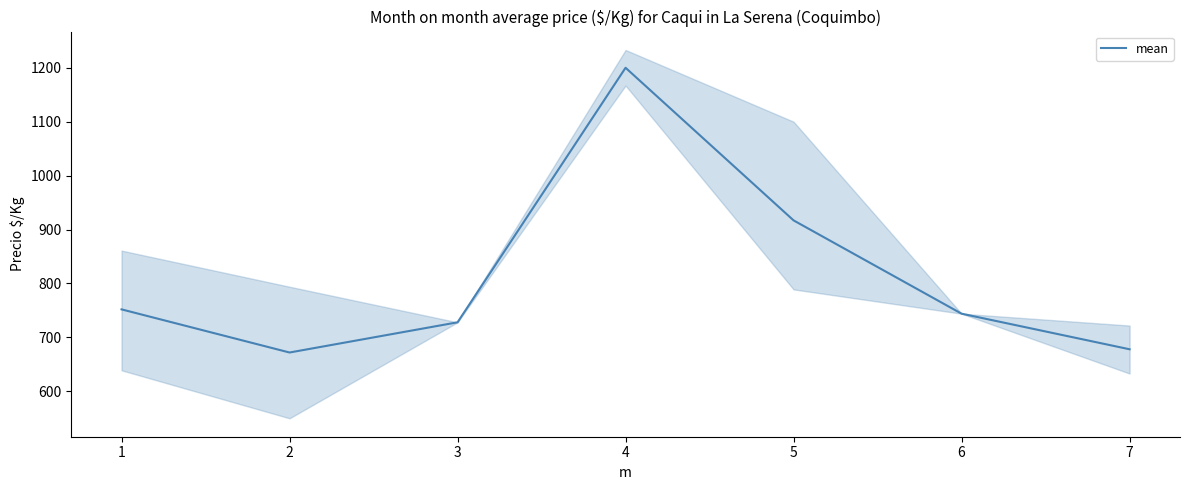

How many lines are shown in the chart?

1